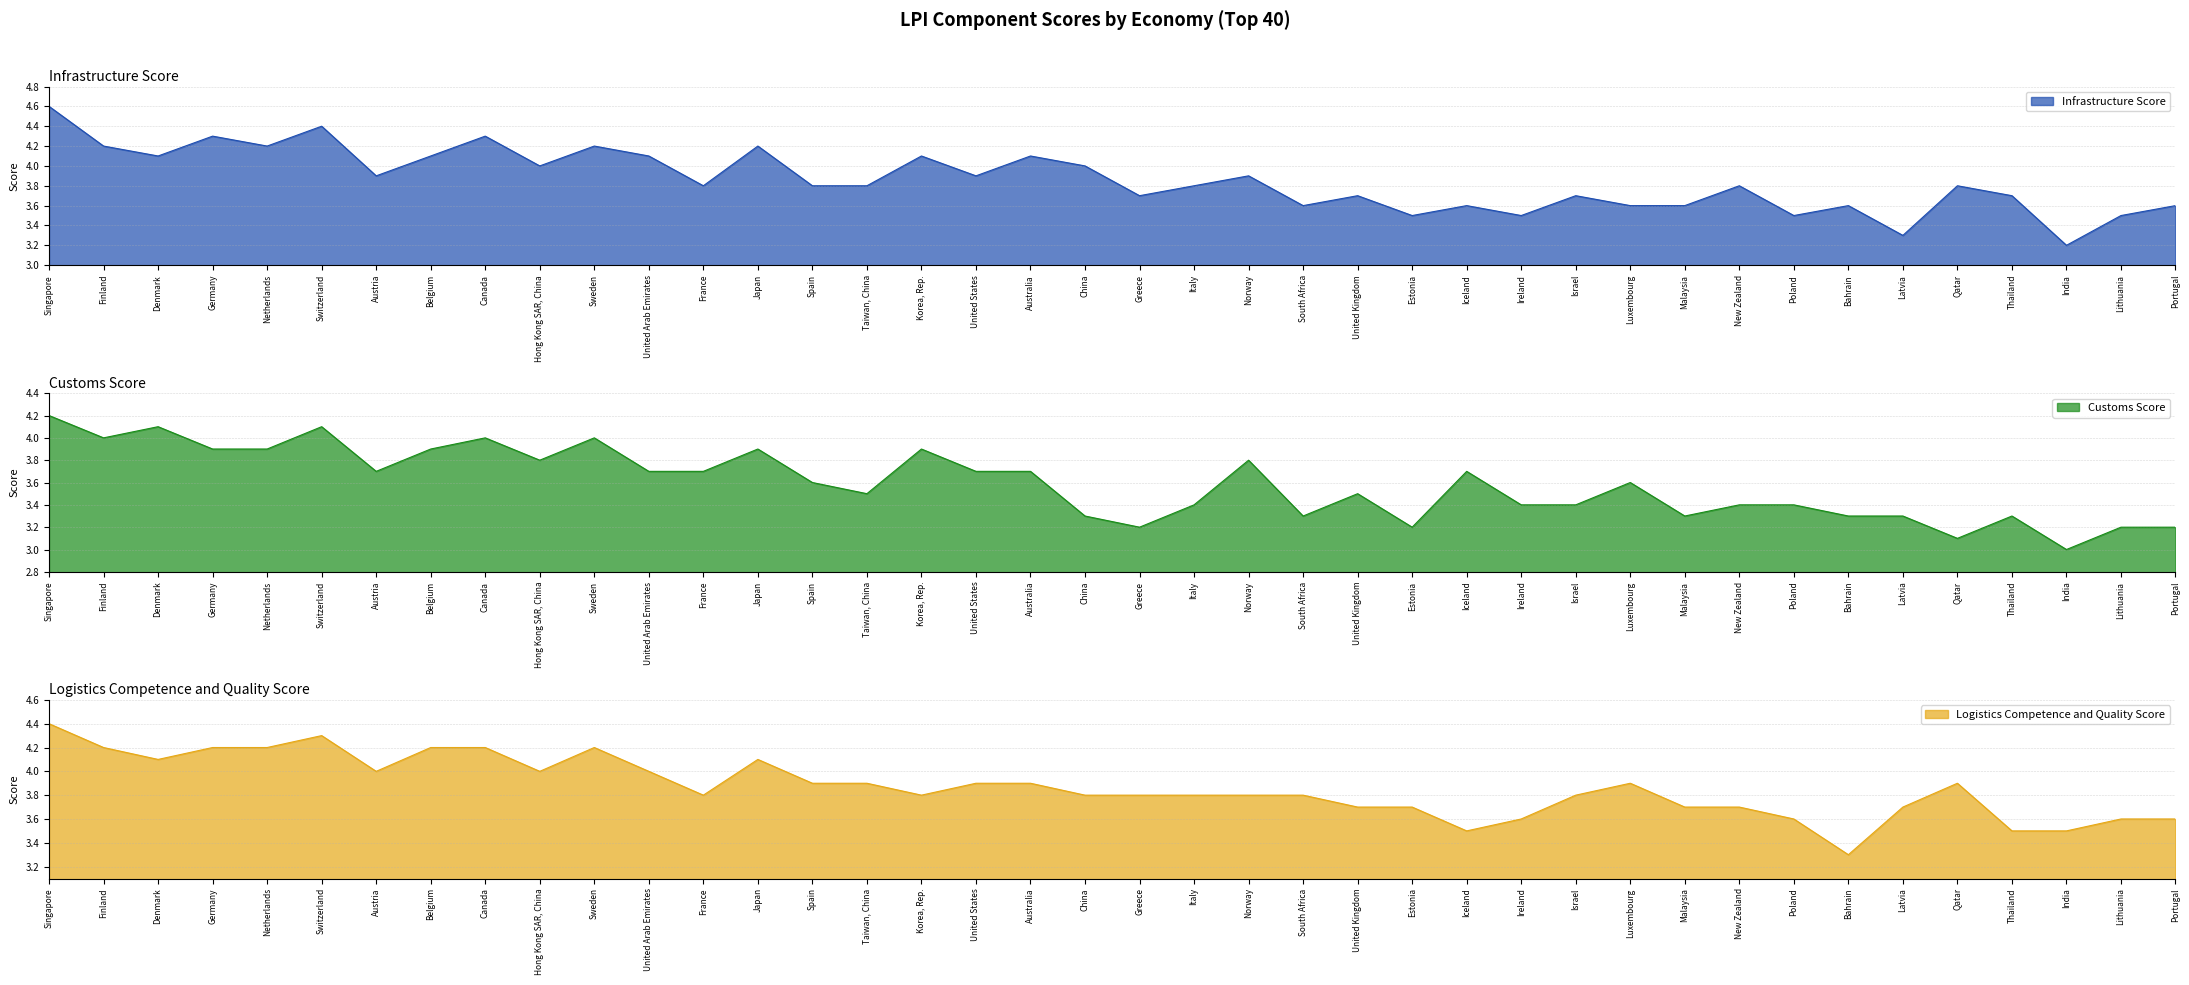

Reading right to left, extract all data points from this chart.

Infrastructure Score: Portugal=3.6	Lithuania=3.5	India=3.2	Thailand=3.7	Qatar=3.8	Latvia=3.3	Bahrain=3.6	Poland=3.5	New Zealand=3.8	Malaysia=3.6	Luxembourg=3.6	Israel=3.7	Ireland=3.5	Iceland=3.6	Estonia=3.5	United Kingdom=3.7	South Africa=3.6	Norway=3.9	Italy=3.8	Greece=3.7	China=4.0	Australia=4.1	United States=3.9	Korea, Rep.=4.1	Taiwan, China=3.8	Spain=3.8	Japan=4.2	France=3.8	United Arab Emirates=4.1	Sweden=4.2	Hong Kong SAR, China=4.0	Canada=4.3	Belgium=4.1	Austria=3.9	Switzerland=4.4	Netherlands=4.2	Germany=4.3	Denmark=4.1	Finland=4.2	Singapore=4.6
Customs Score: Portugal=3.2	Lithuania=3.2	India=3.0	Thailand=3.3	Qatar=3.1	Latvia=3.3	Bahrain=3.3	Poland=3.4	New Zealand=3.4	Malaysia=3.3	Luxembourg=3.6	Israel=3.4	Ireland=3.4	Iceland=3.7	Estonia=3.2	United Kingdom=3.5	South Africa=3.3	Norway=3.8	Italy=3.4	Greece=3.2	China=3.3	Australia=3.7	United States=3.7	Korea, Rep.=3.9	Taiwan, China=3.5	Spain=3.6	Japan=3.9	France=3.7	United Arab Emirates=3.7	Sweden=4.0	Hong Kong SAR, China=3.8	Canada=4.0	Belgium=3.9	Austria=3.7	Switzerland=4.1	Netherlands=3.9	Germany=3.9	Denmark=4.1	Finland=4.0	Singapore=4.2
Logistics Competence and Quality Score: Portugal=3.6	Lithuania=3.6	India=3.5	Thailand=3.5	Qatar=3.9	Latvia=3.7	Bahrain=3.3	Poland=3.6	New Zealand=3.7	Malaysia=3.7	Luxembourg=3.9	Israel=3.8	Ireland=3.6	Iceland=3.5	Estonia=3.7	United Kingdom=3.7	South Africa=3.8	Norway=3.8	Italy=3.8	Greece=3.8	China=3.8	Australia=3.9	United States=3.9	Korea, Rep.=3.8	Taiwan, China=3.9	Spain=3.9	Japan=4.1	France=3.8	United Arab Emirates=4.0	Sweden=4.2	Hong Kong SAR, China=4.0	Canada=4.2	Belgium=4.2	Austria=4.0	Switzerland=4.3	Netherlands=4.2	Germany=4.2	Denmark=4.1	Finland=4.2	Singapore=4.4